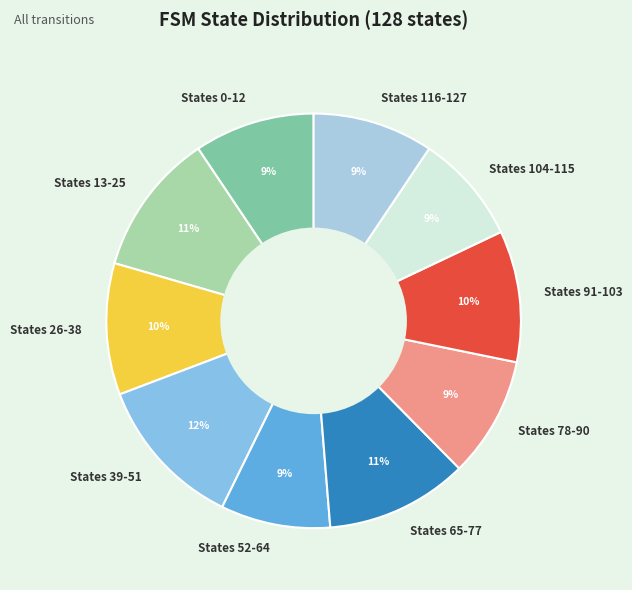

Is there any slice that represents more than half of the pie?

No